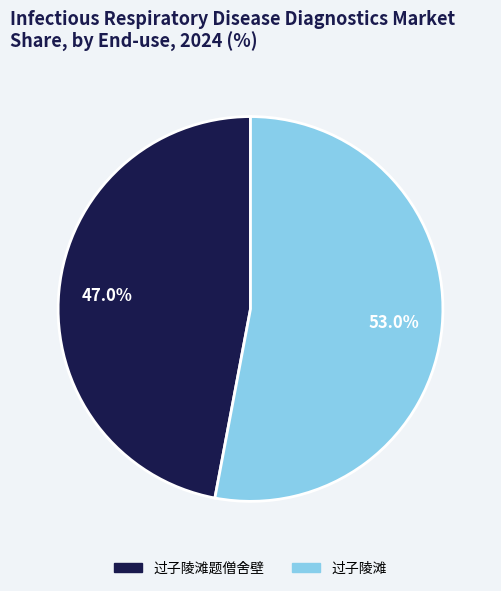

Which slice represents more than half of the pie?

过子陵滩